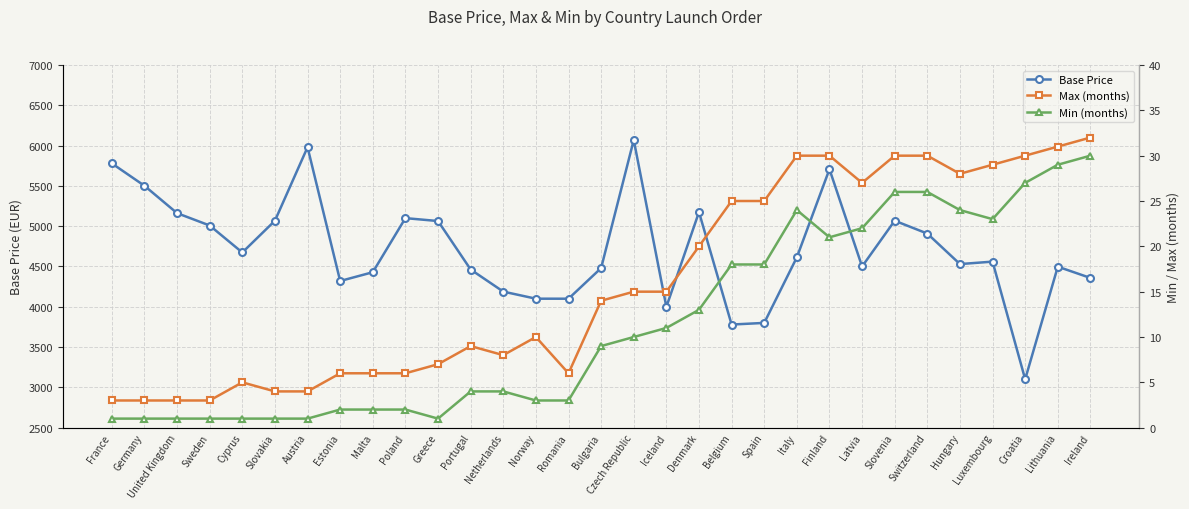

Which series has the largest total across all categories?

Base Price